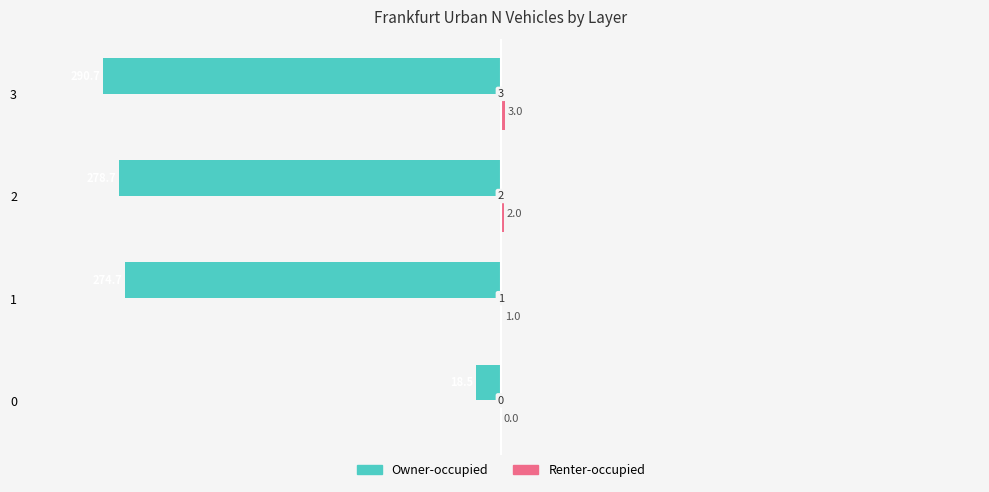

What is the highest value of the Owner-occupied series?

-18.5